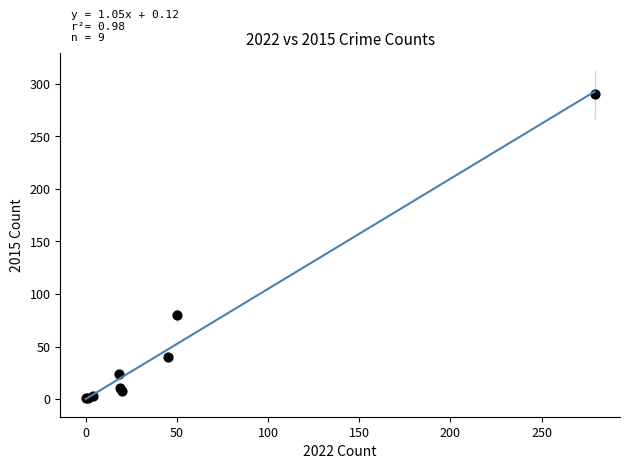

What Y value in the scatter plot is closest to 145?

80